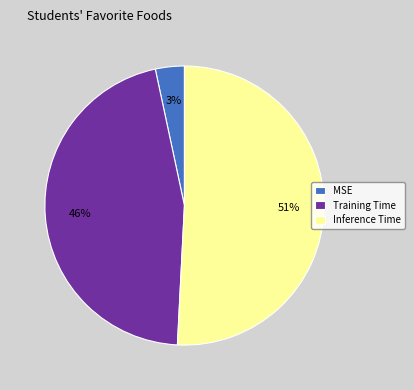

The MSE slice represents 15% of the pie. True or false?

False